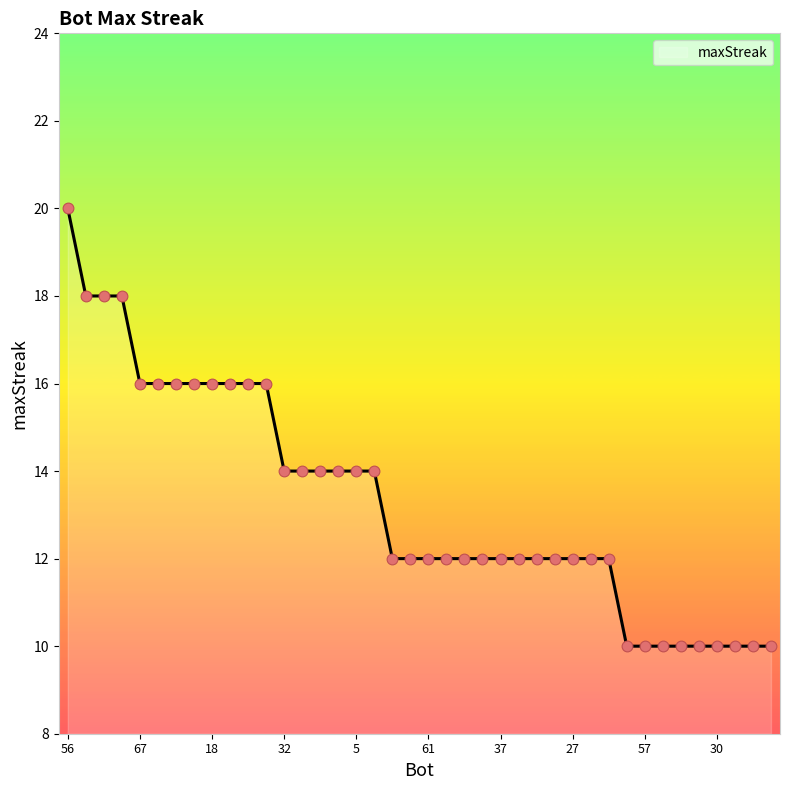

What is the greatest value displayed?

20